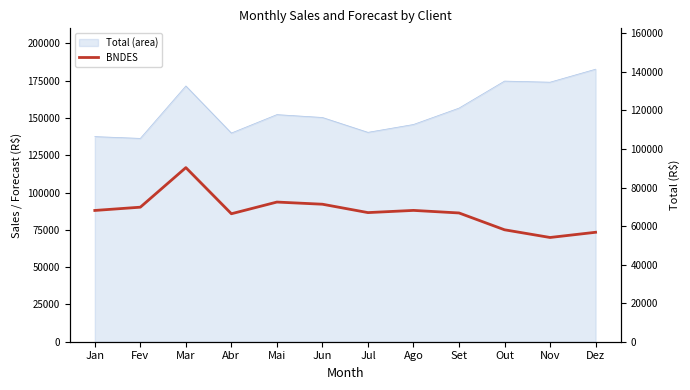

What is the ratio of the value at Jun to the value at Ago?

1.0